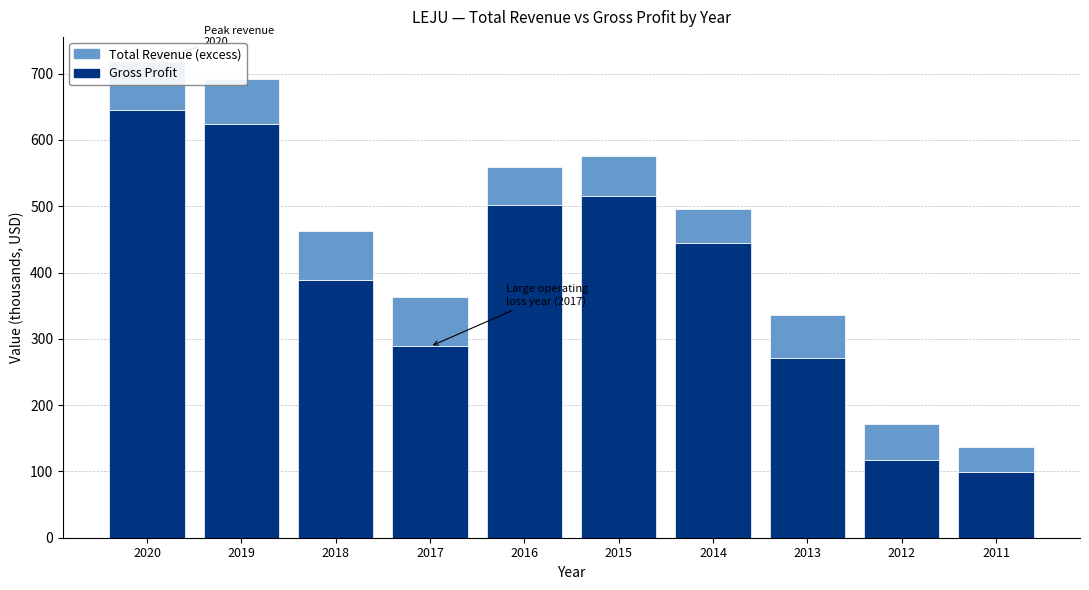

What is the total value across all series at 2020?

719.5